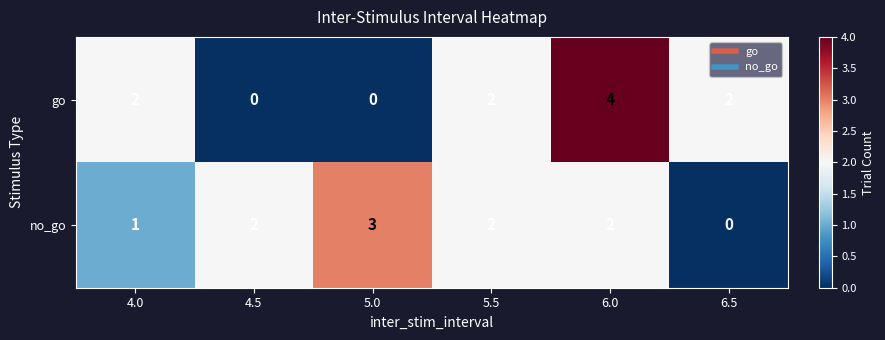

Count the go values in the range 0 to 2.

5